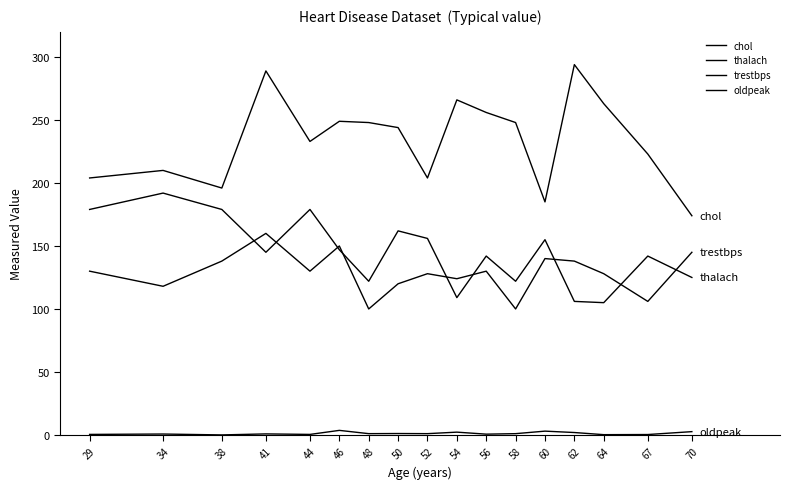

At which category is the sum across all series the highest?

41